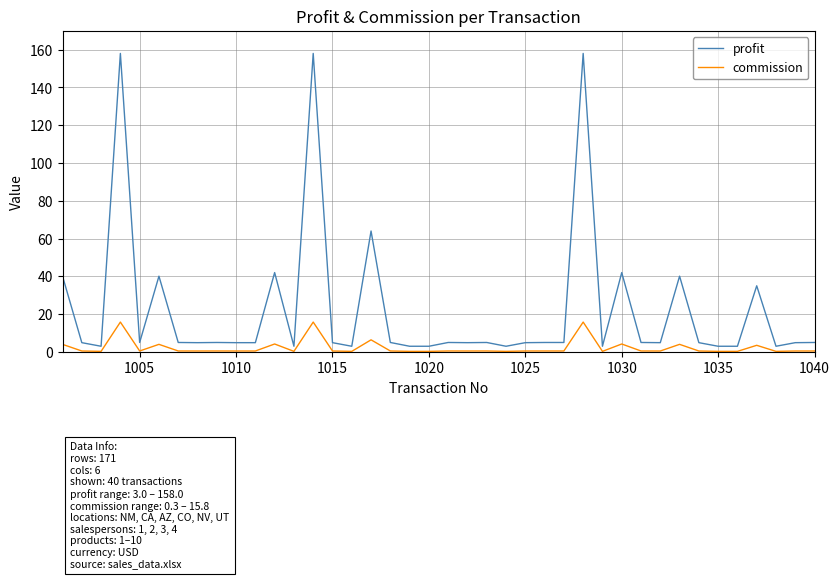

What is the difference between the maximum and minimum values in the commission series?

15.5